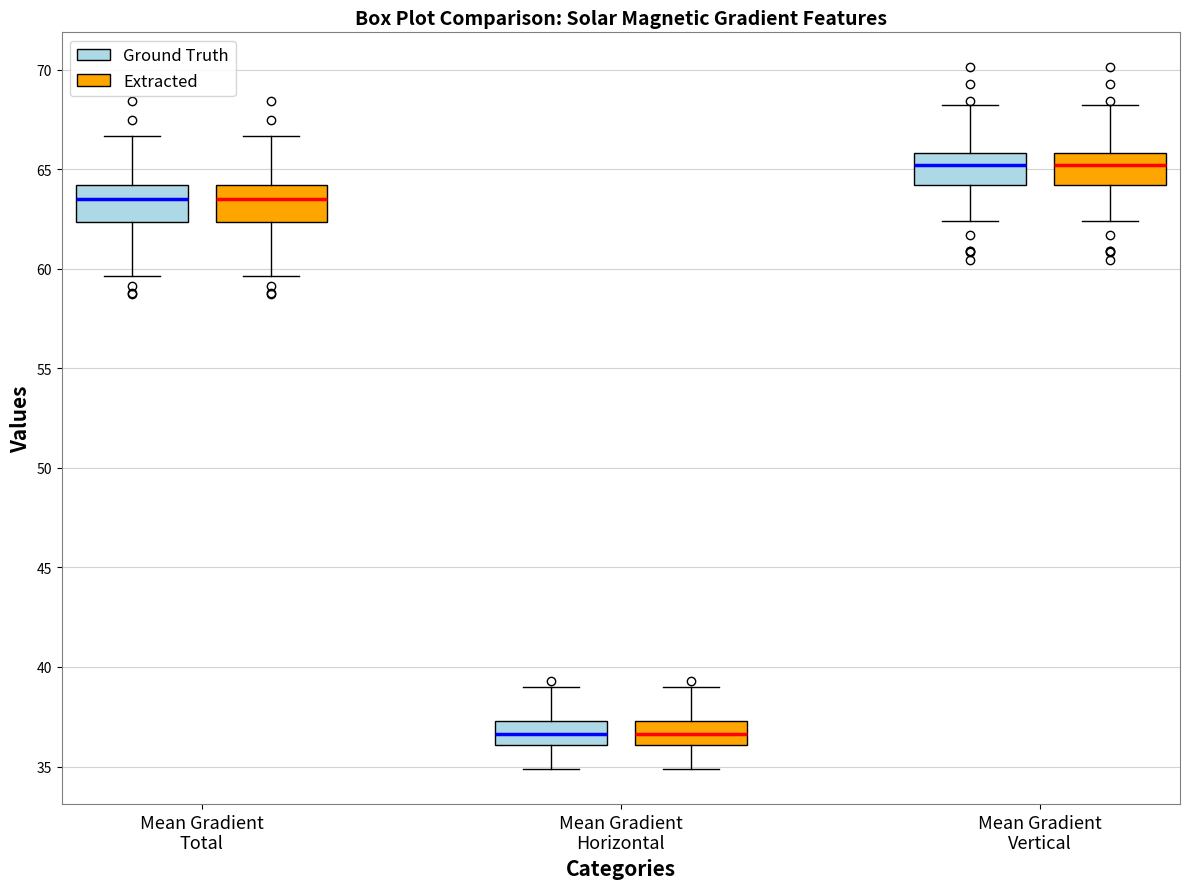

Reading left to right, read every box against the y-axis: the position of its median line, the range the box covers, and the ends of its whiskers. The values are not printed on the chart, so give them approximately, as read against the axis.

Mean Gradient Total (Ground Truth): median 63.5, box 62.5 to 64.0, whiskers 59.5 to 66.5
Mean Gradient Total (Extracted): median 63.5, box 62.5 to 64.0, whiskers 59.5 to 66.5
Mean Gradient Horizontal (Ground Truth): median 36.5, box 36.0 to 37.5, whiskers 35.0 to 39.0
Mean Gradient Horizontal (Extracted): median 36.5, box 36.0 to 37.5, whiskers 35.0 to 39.0
Mean Gradient Vertical (Ground Truth): median 65.0, box 64.0 to 66.0, whiskers 62.5 to 68.0
Mean Gradient Vertical (Extracted): median 65.0, box 64.0 to 66.0, whiskers 62.5 to 68.0